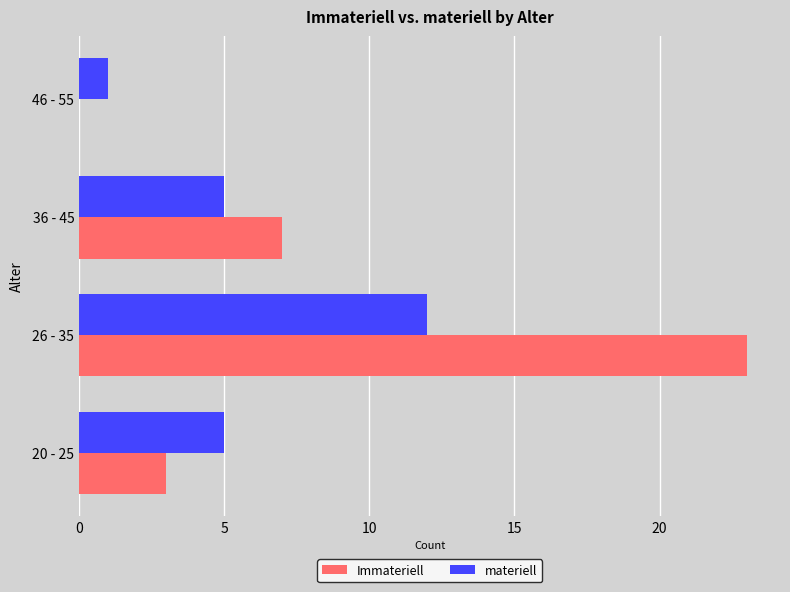

At which label is Immateriell closest to 11?

36 - 45